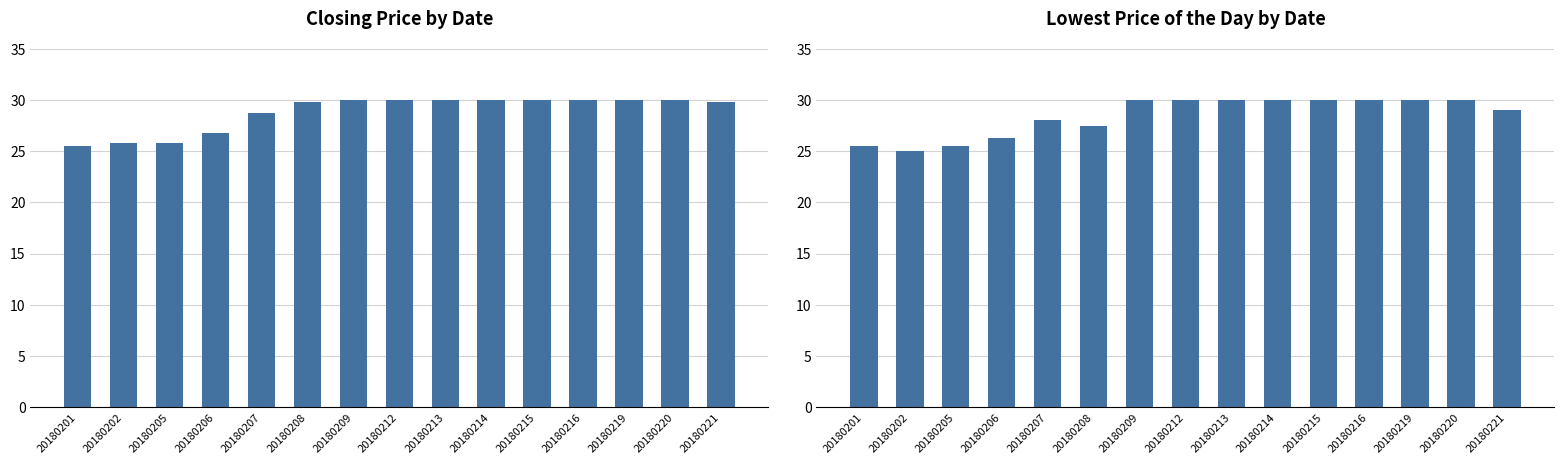

Which has a higher value, 20180202 or 20180216?

20180216